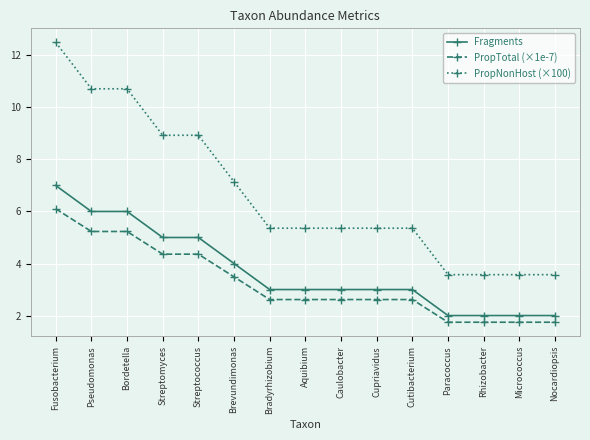

Does the chart have visible grid lines?

Yes